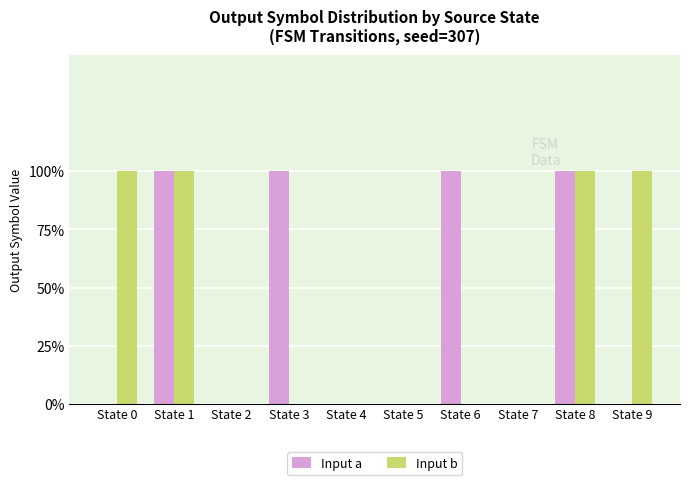

At which category is the sum across all series the highest?

State 1